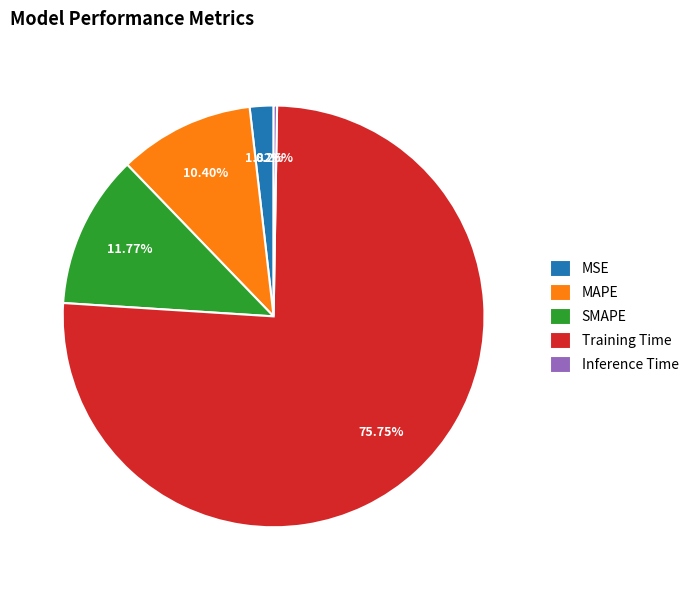

What percentage is the Training Time slice, to the nearest percent?

76%